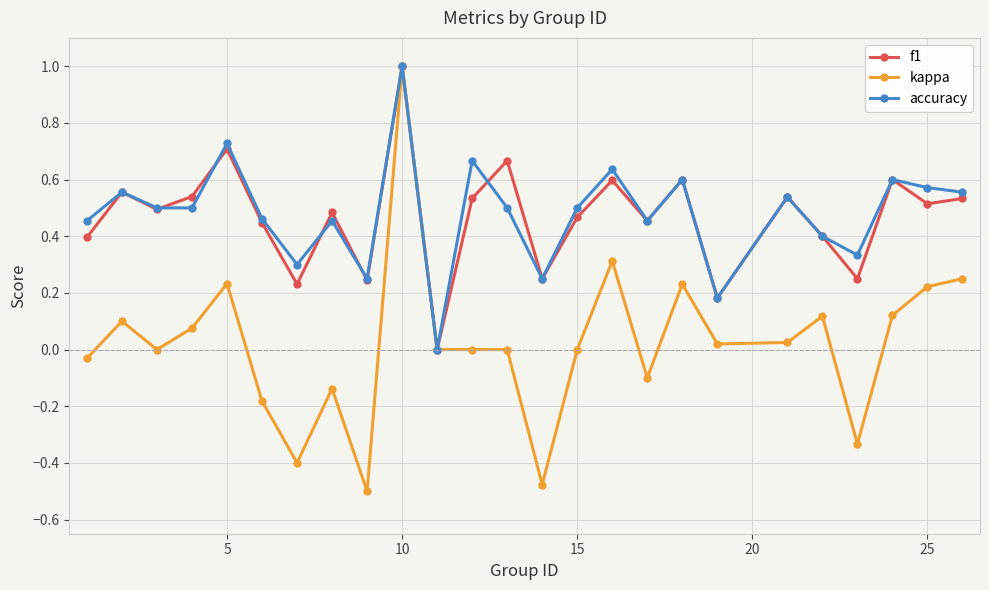

True or false: accuracy has more than 2 interior local peaks.

True